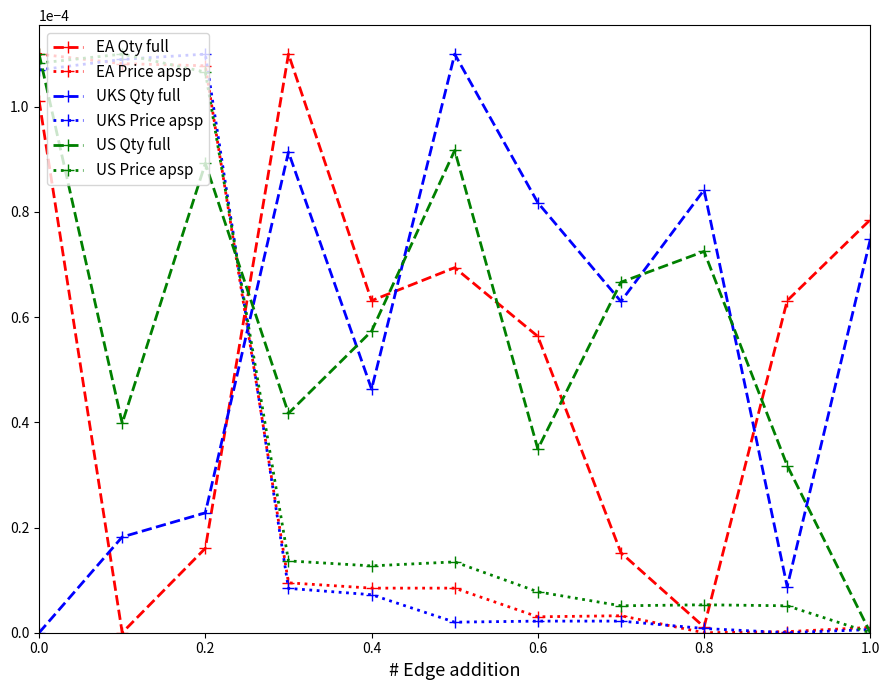

True or false: UKS Qty full and UKS Price apsp intersect in this chart.

True